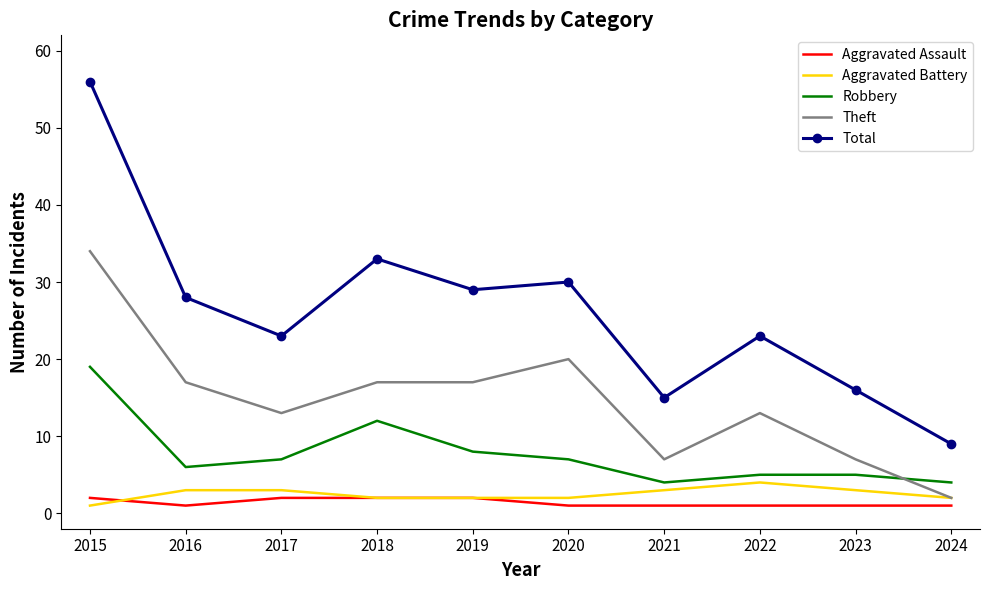

What is the difference between the highest and lowest values at 2018?

31